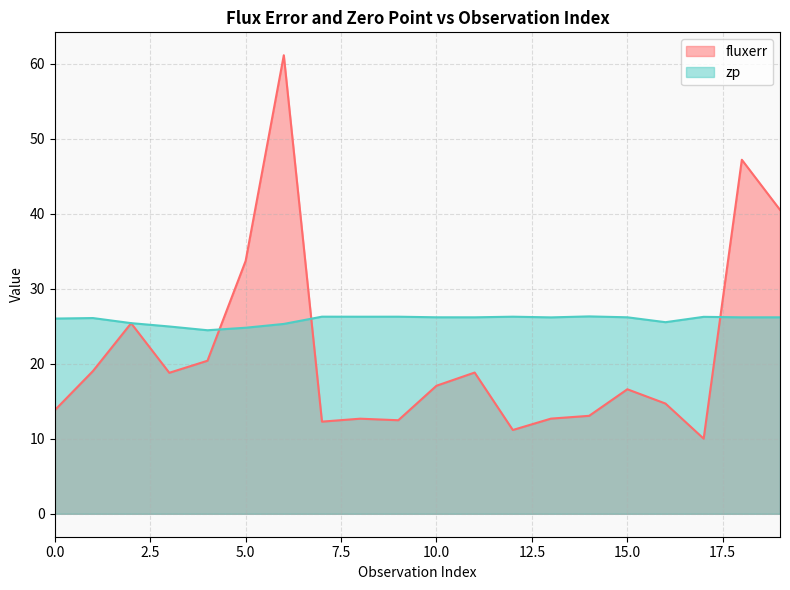

True or false: zp has a value of 26.3 at 14.

True